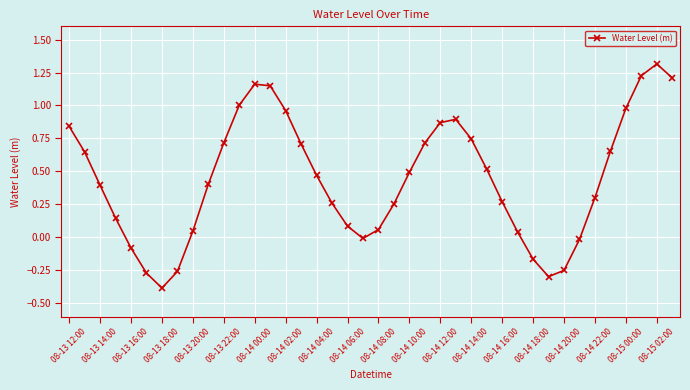

How many series are shown in this chart?

1